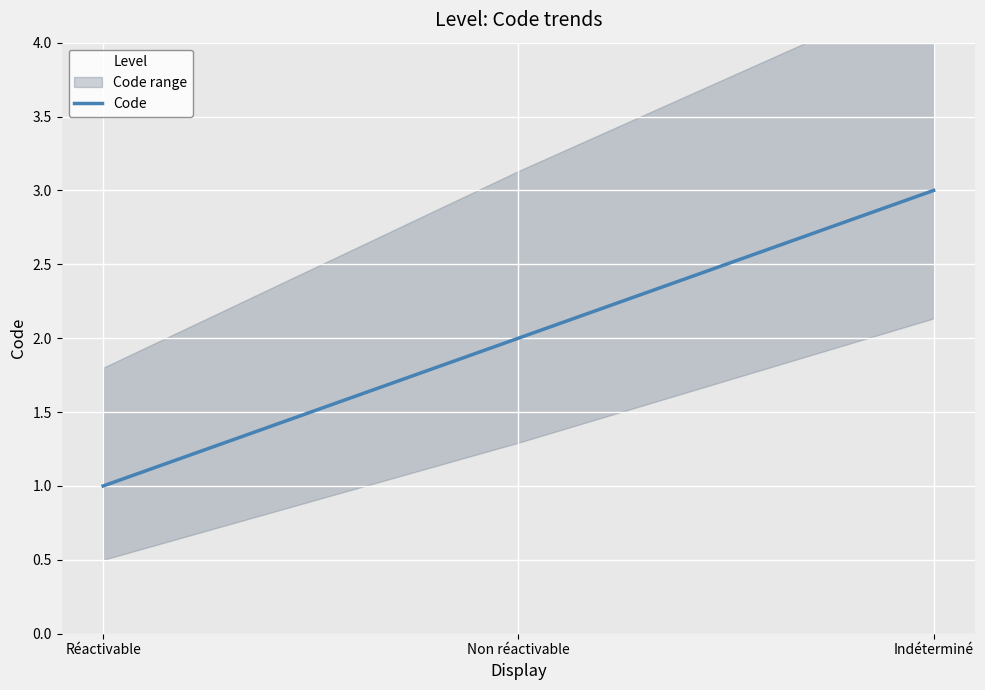

Reading left to right, list all the values displayed in this chart.

1	2	3